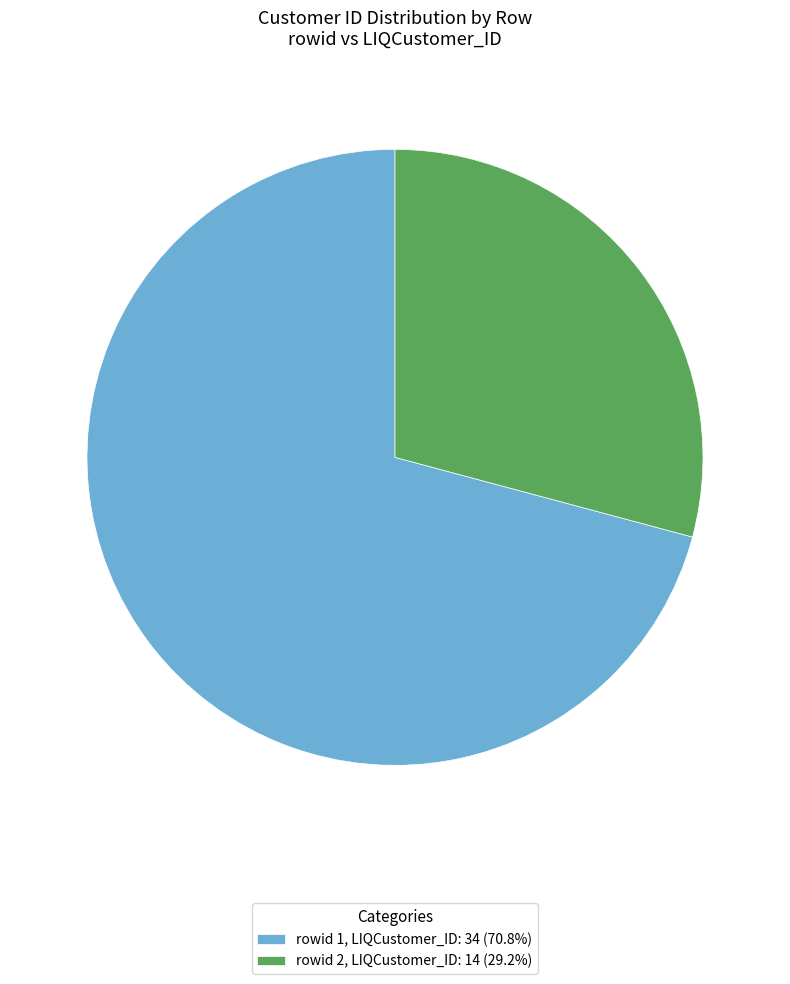

Approximately how many times larger is the value at rowid 2, LIQCustomer_ID: 14 (29.2%) compared to rowid 1, LIQCustomer_ID: 34 (70.8%)?

0.4